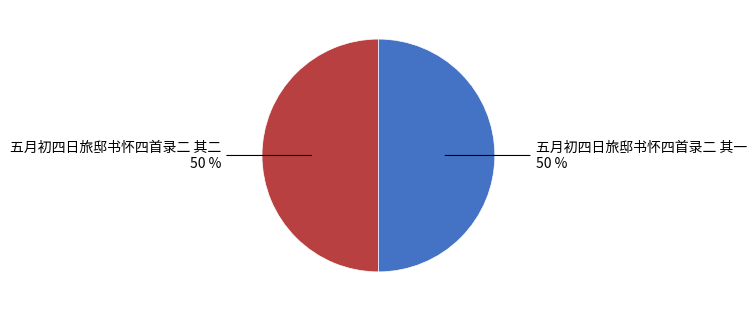

Is the sum of 五月初四日旅邸书怀四首录二 其二 and 五月初四日旅邸书怀四首录二 其一 greater than half?

Yes